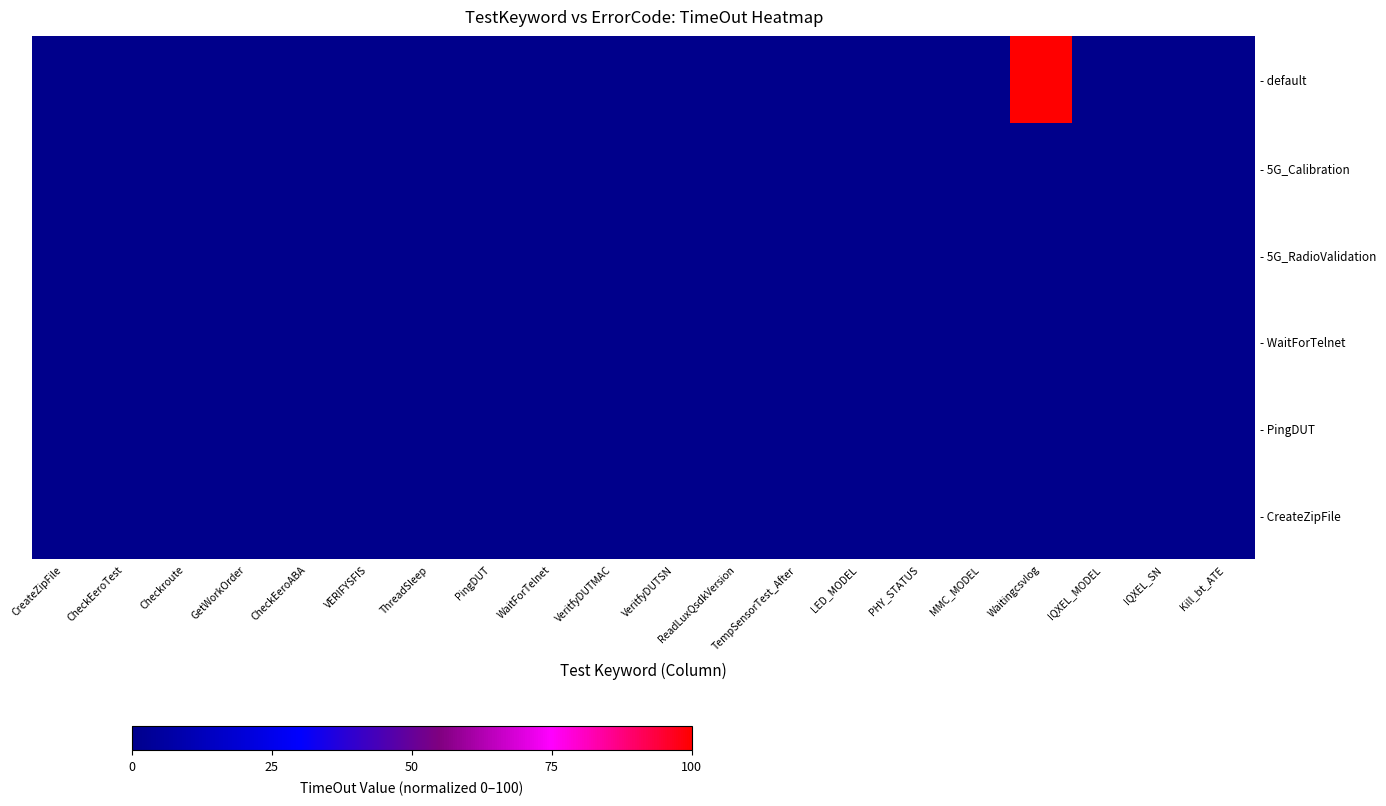

How many distinct data groups are displayed?

6